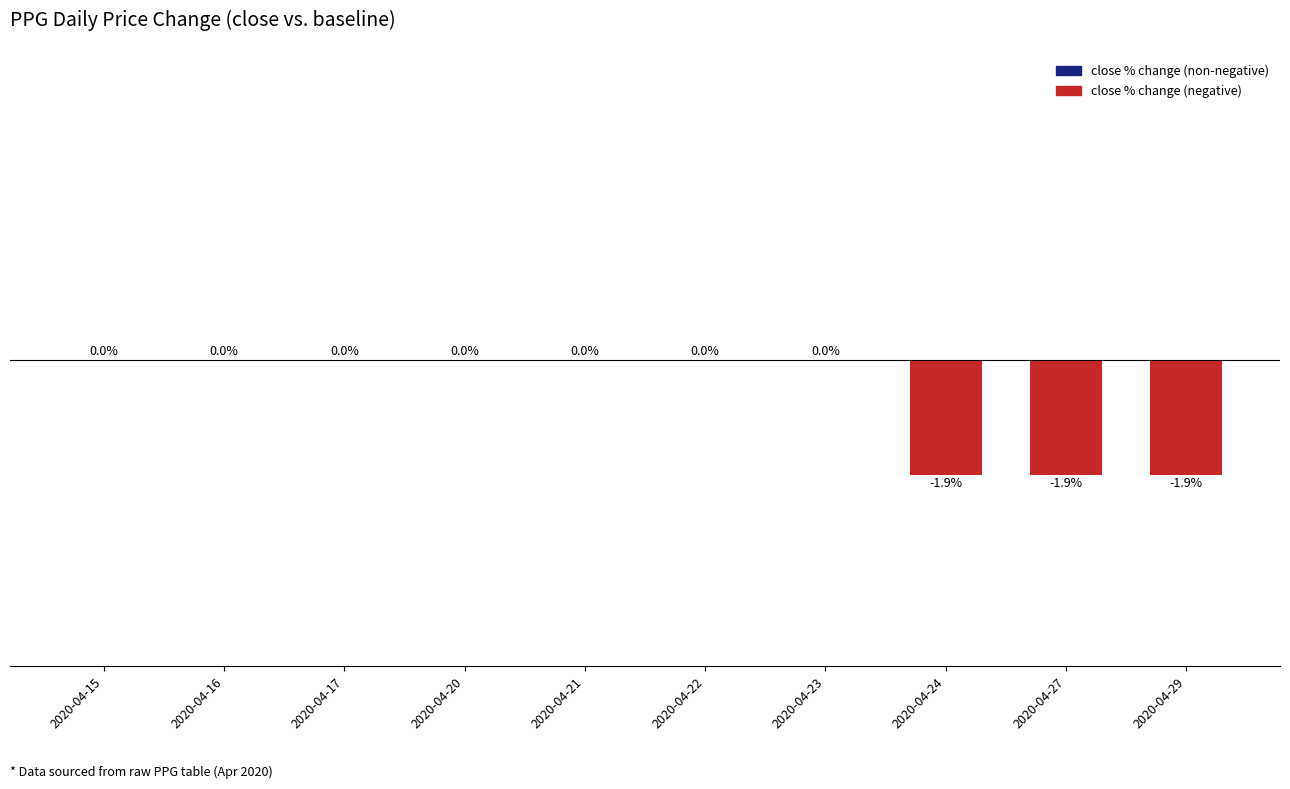

Are the bars horizontal?

No